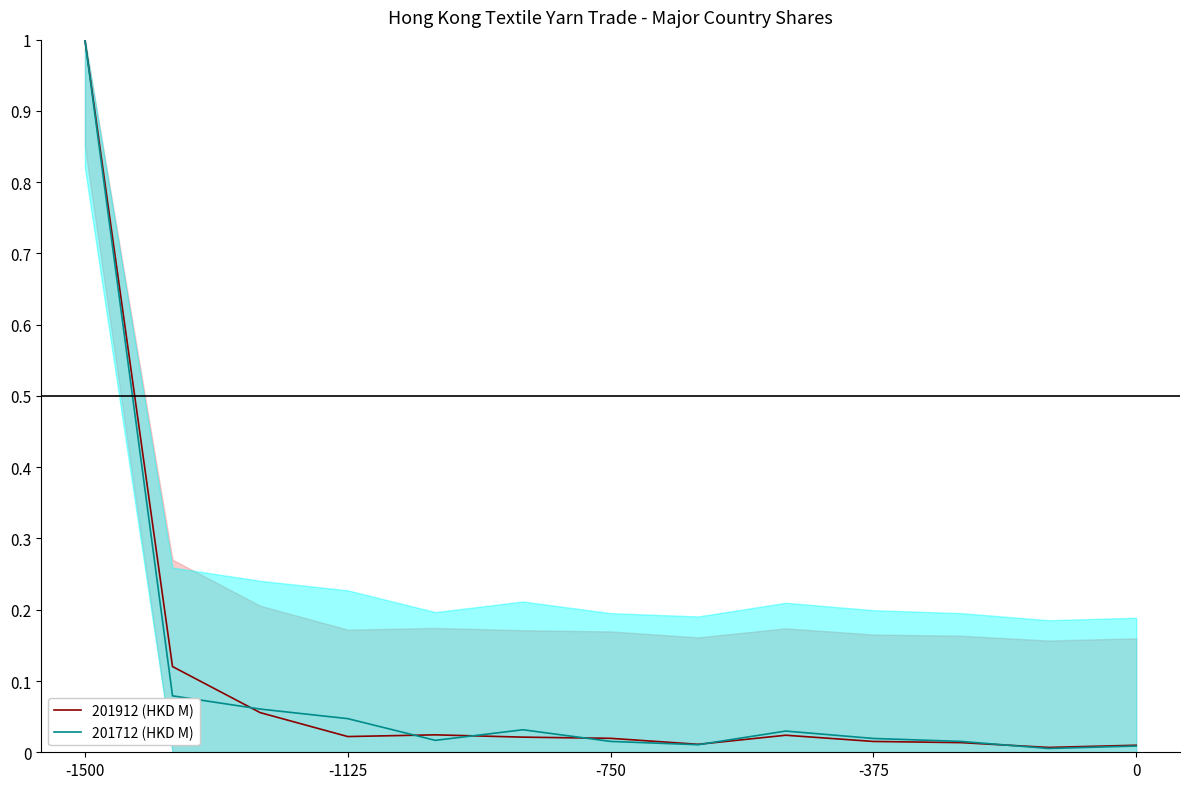

Is this an area chart (filled region under the line)?

No